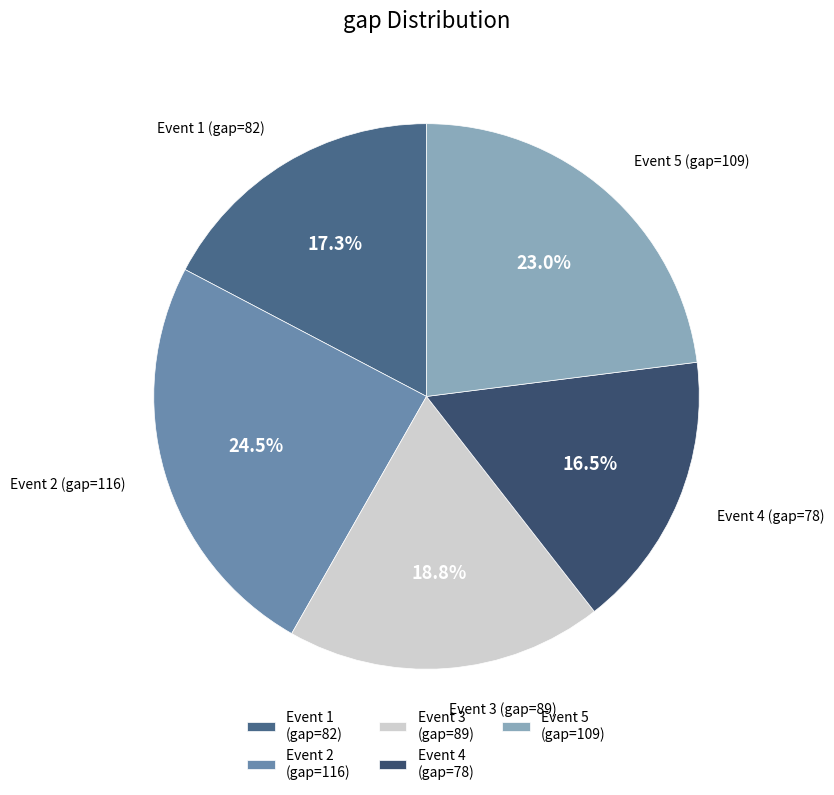

What percentage do Event 3 (gap=89) and Event 5 (gap=109) together represent?

41.8%